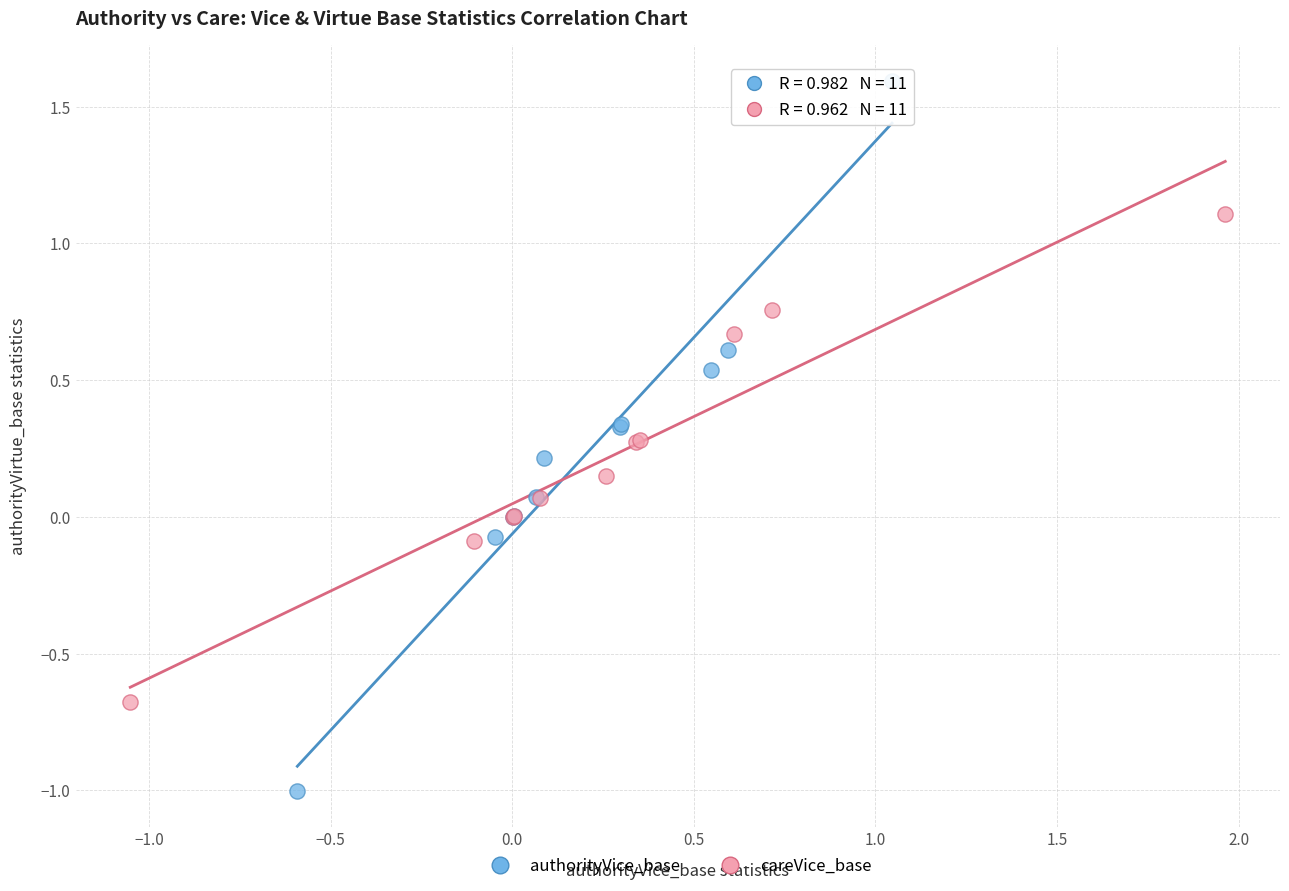

Which series contains the lowest Y value?

authorityVice_base